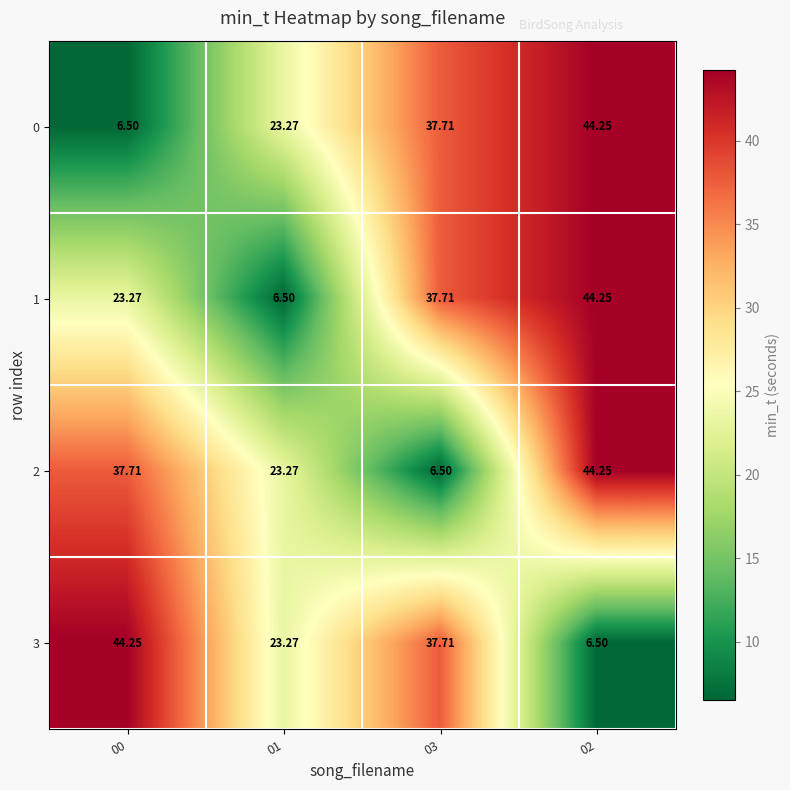

Is the value of 3 at 02 greater than the value of 2 at 01?

No